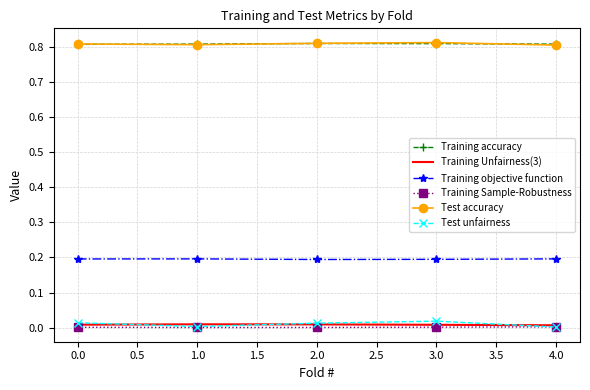

At how many categories does at least one series exceed 0?

5